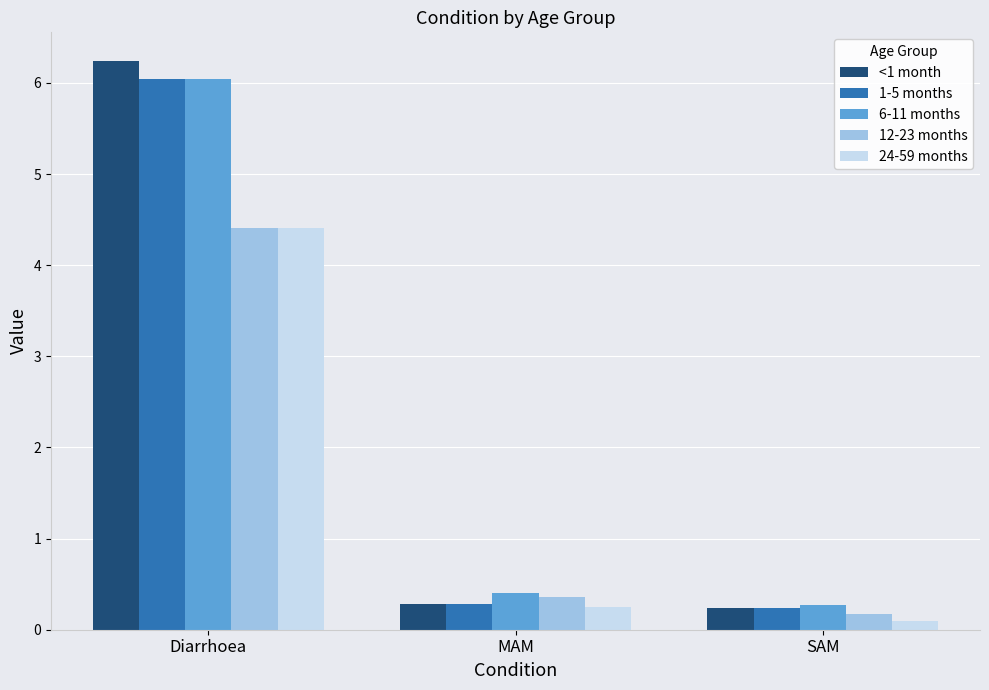

Between Diarrhoea and MAM, which series saw the biggest shift?

<1 month